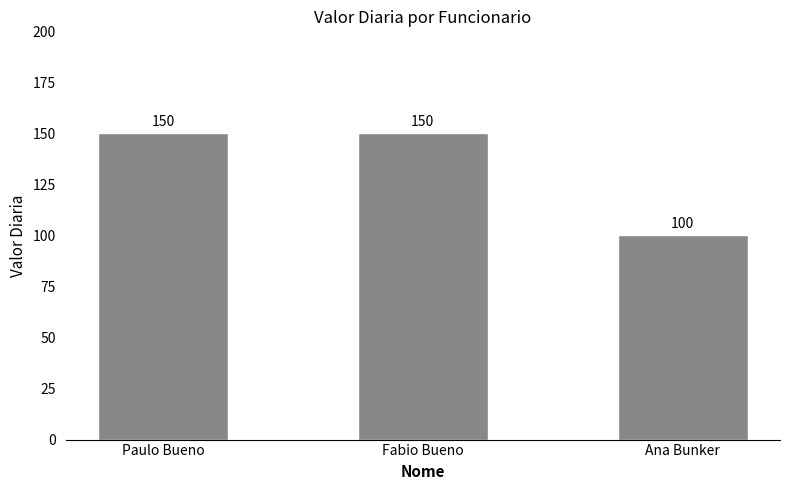

What is the maximum value shown in the chart?

150